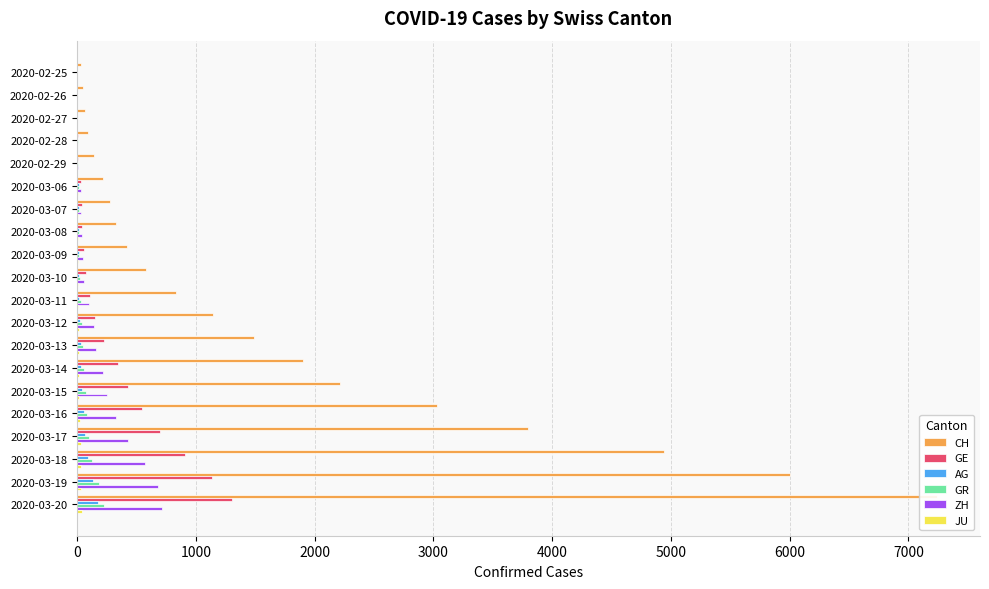

At 2020-03-14, list the series in order from smallest to largest.

JU, AG, GR, ZH, GE, CH